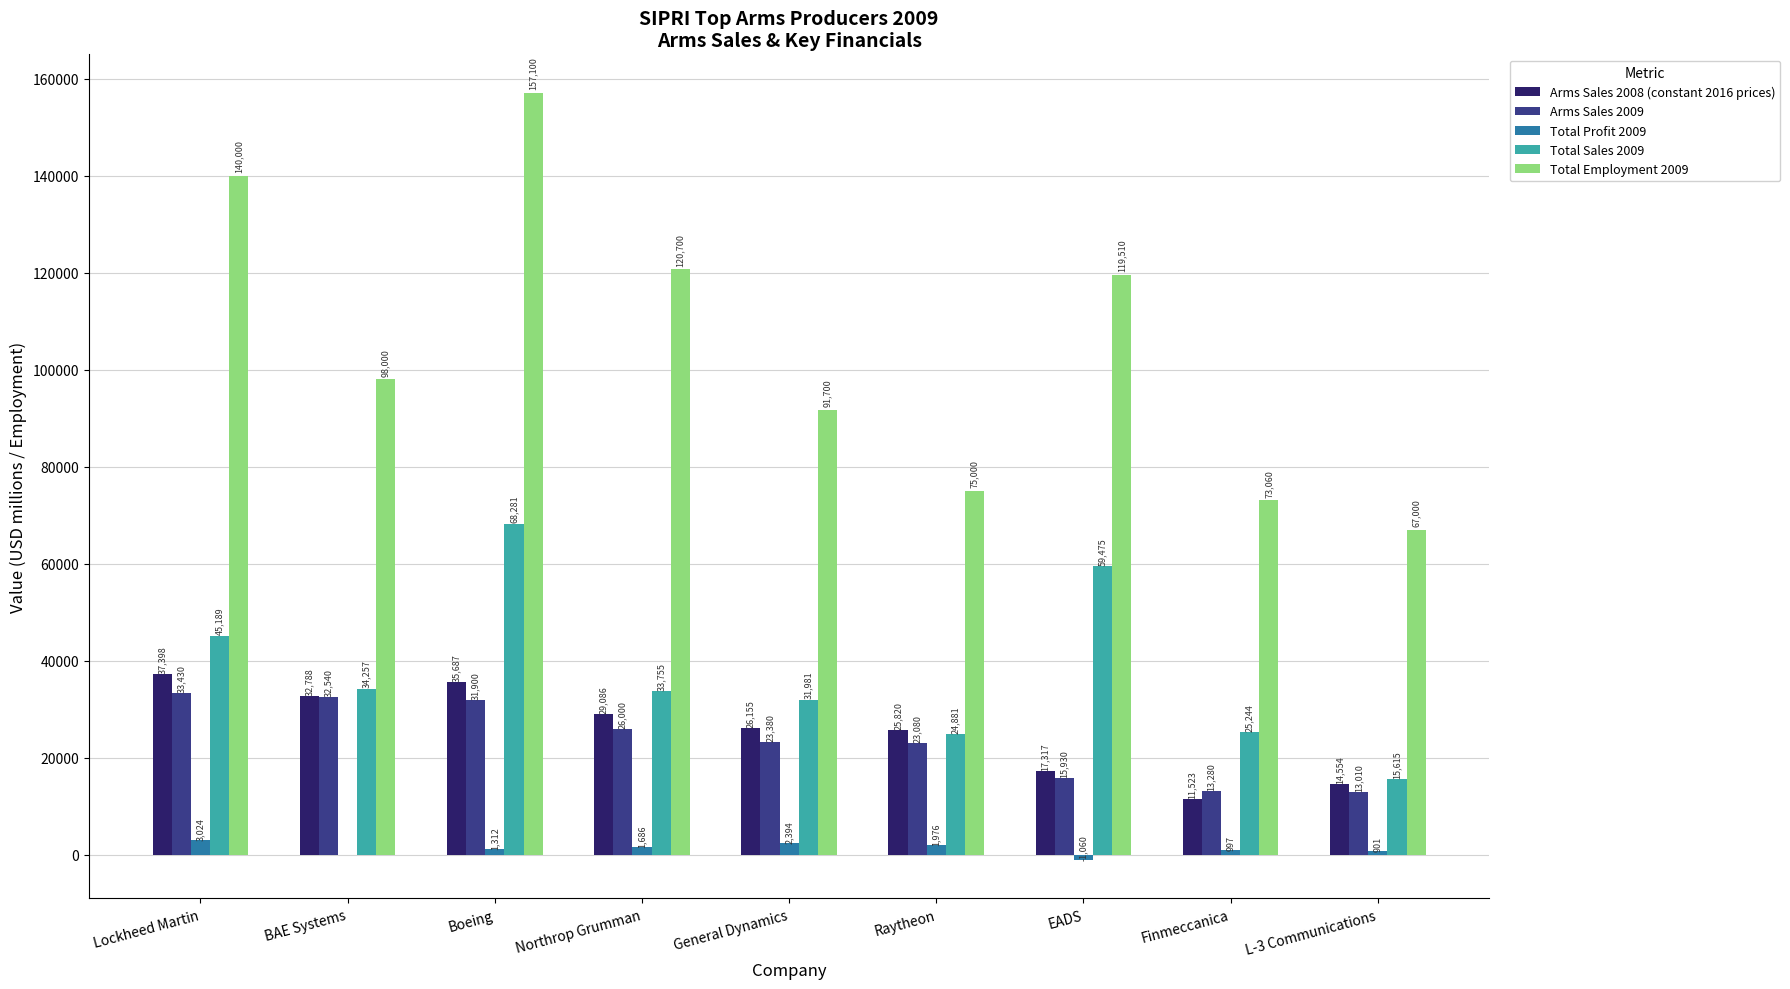

Which series has the largest total across all categories?

Total Employment 2009